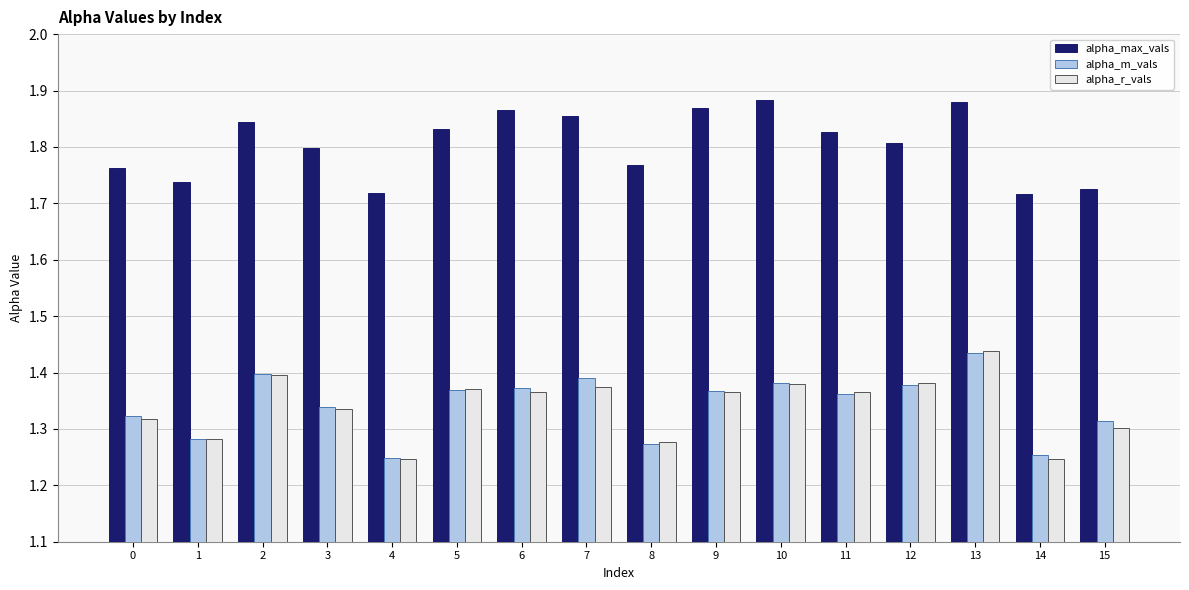

At how many categories does at least one series exceed 1?

16